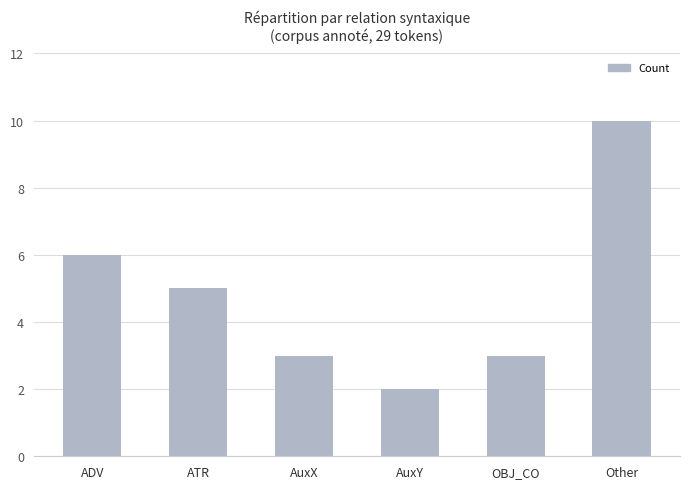

What value does the data have at Other?

10